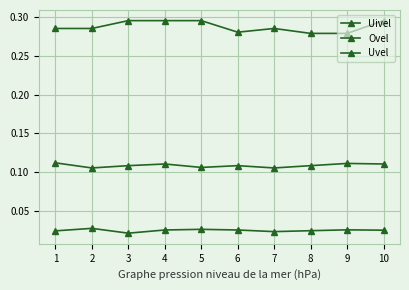

True or false: Uivel and Ovel cross at least once.

False